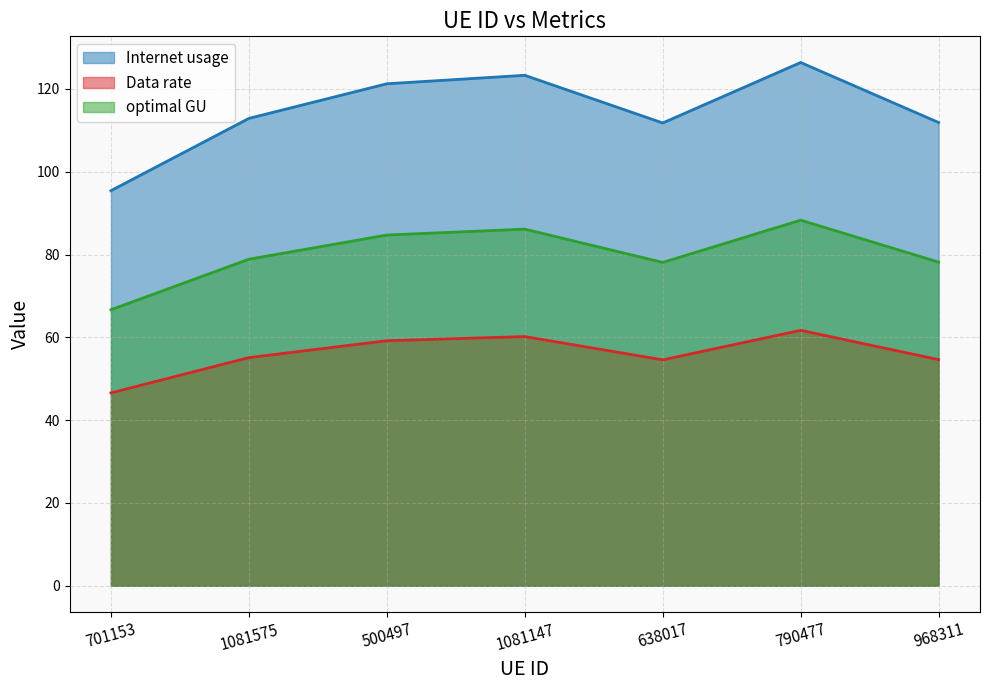

True or false: optimal GU has more than 0 points higher than both neighbors.

True